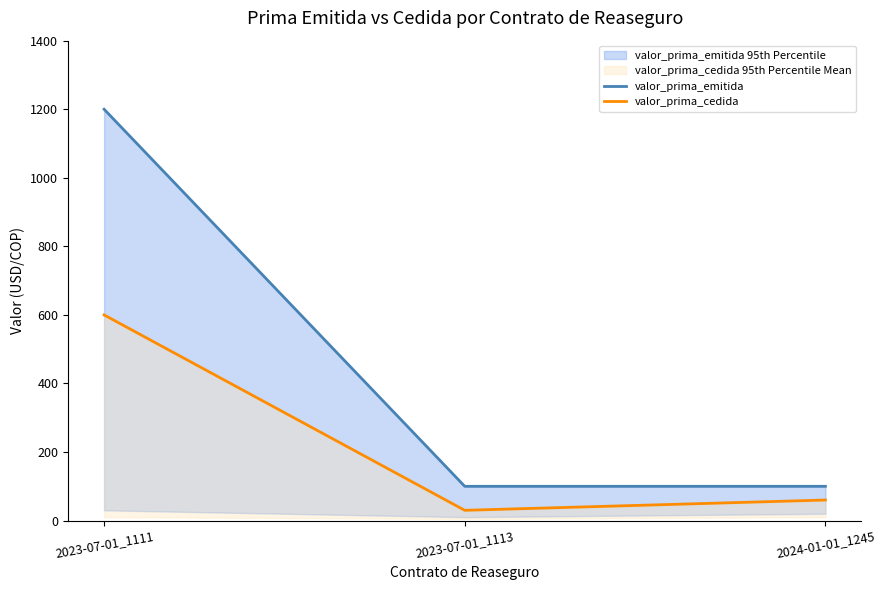

What is the difference between the highest and lowest values at 2023-07-01_1113?

70